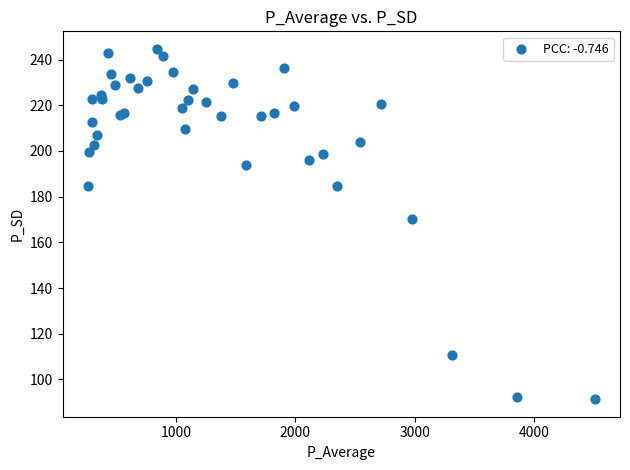

What Y value in the scatter plot is closest to 168?

170.0